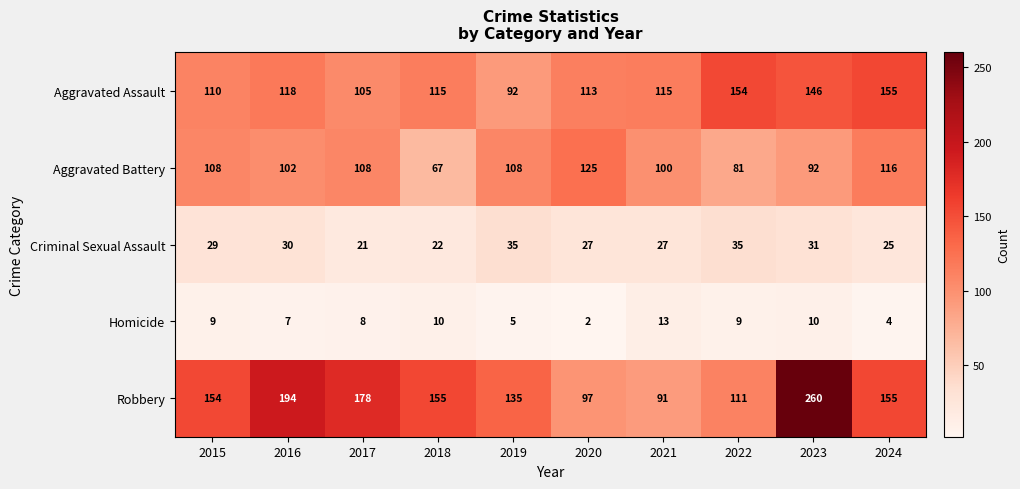

The Robbery series shows 91 at 2021. True or false?

True